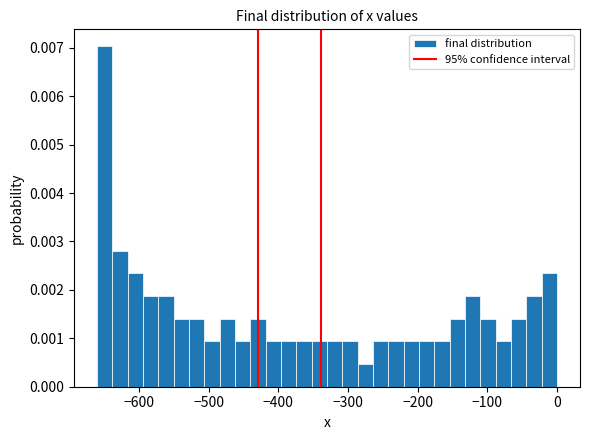

Around what value on the x-axis is the tallest bar? Give the approximate position of its centre, as read against the axis.

-650